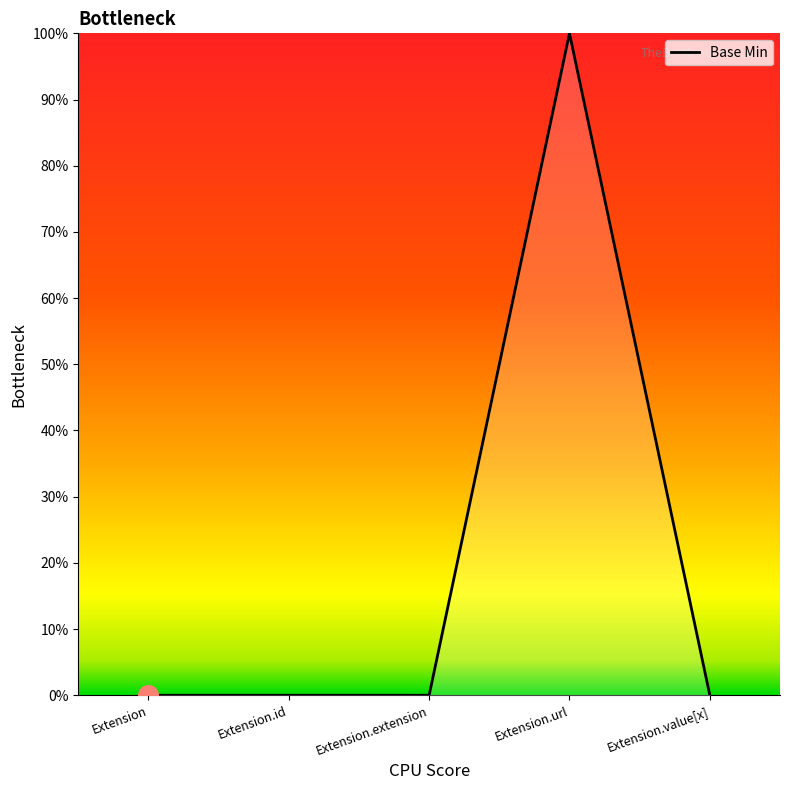

What is the change in value from Extension.extension to Extension.url?

+1